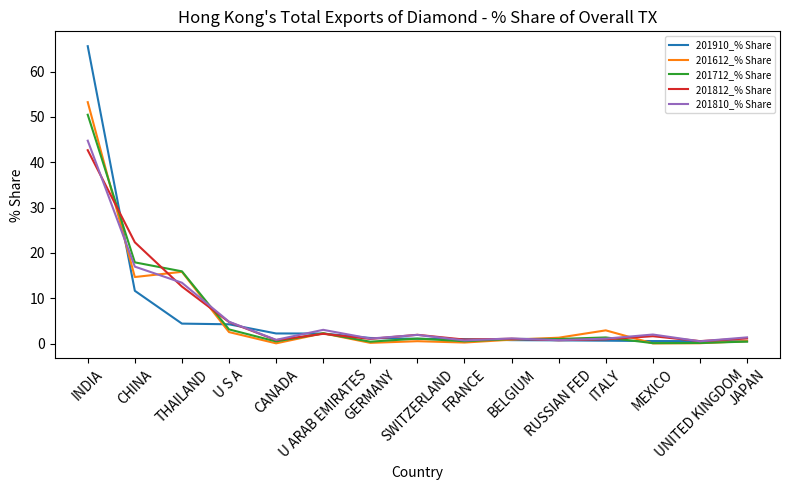

True or false: 201810_% Share and 201812_% Share intersect in this chart.

True